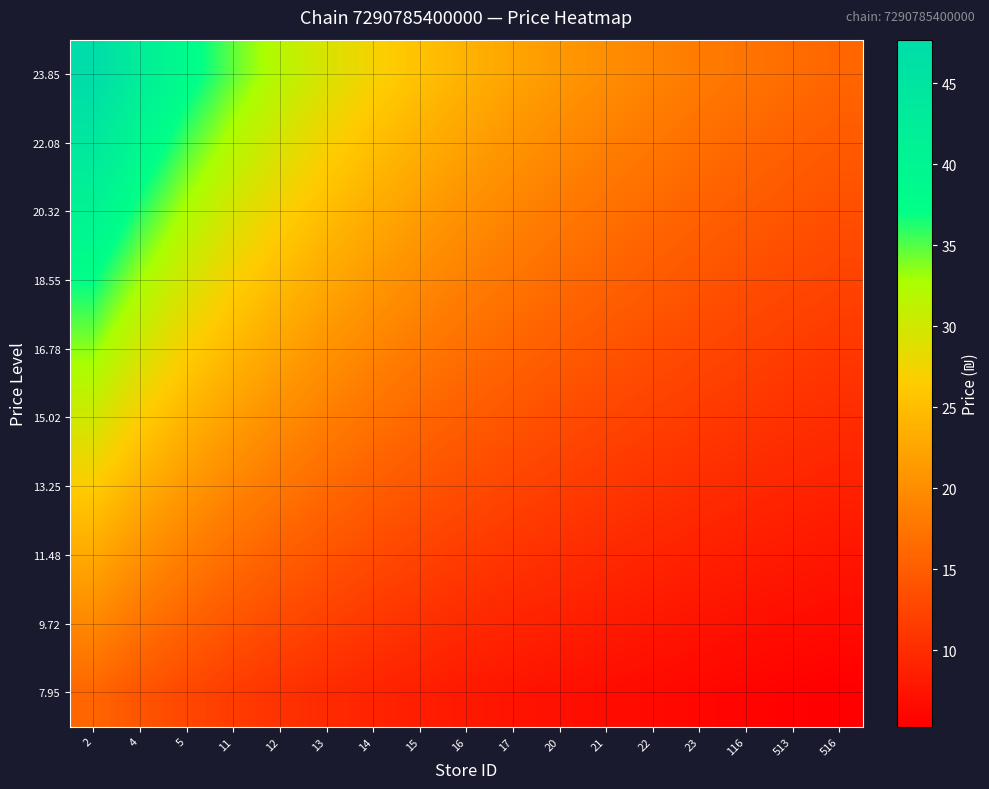

Which series has the widest spread of values?

23.85